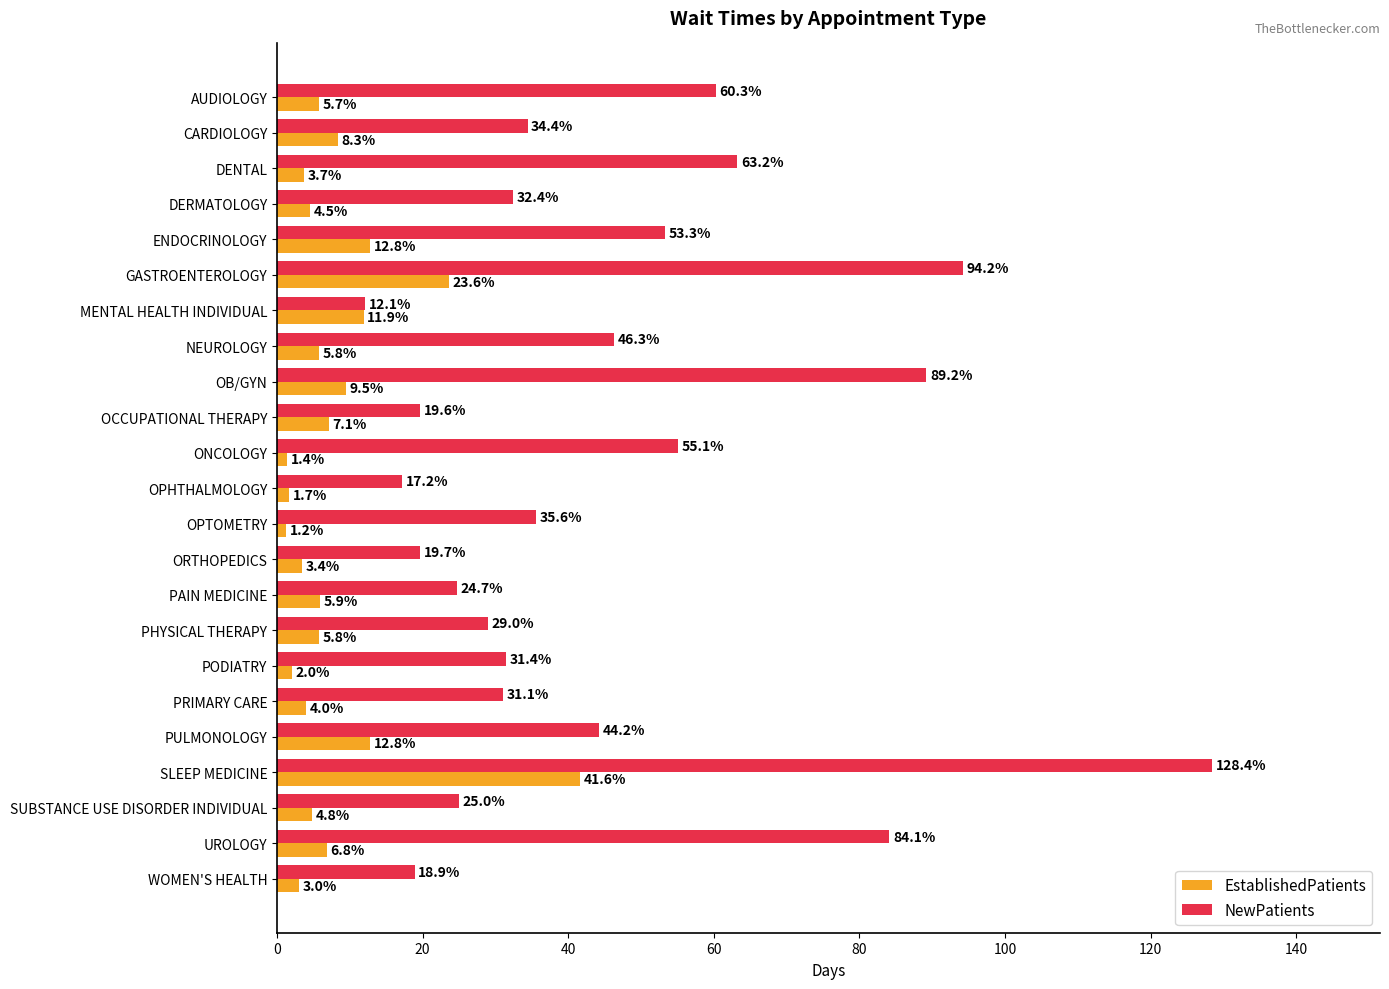

At how many categories does at least one series exceed 105?

1